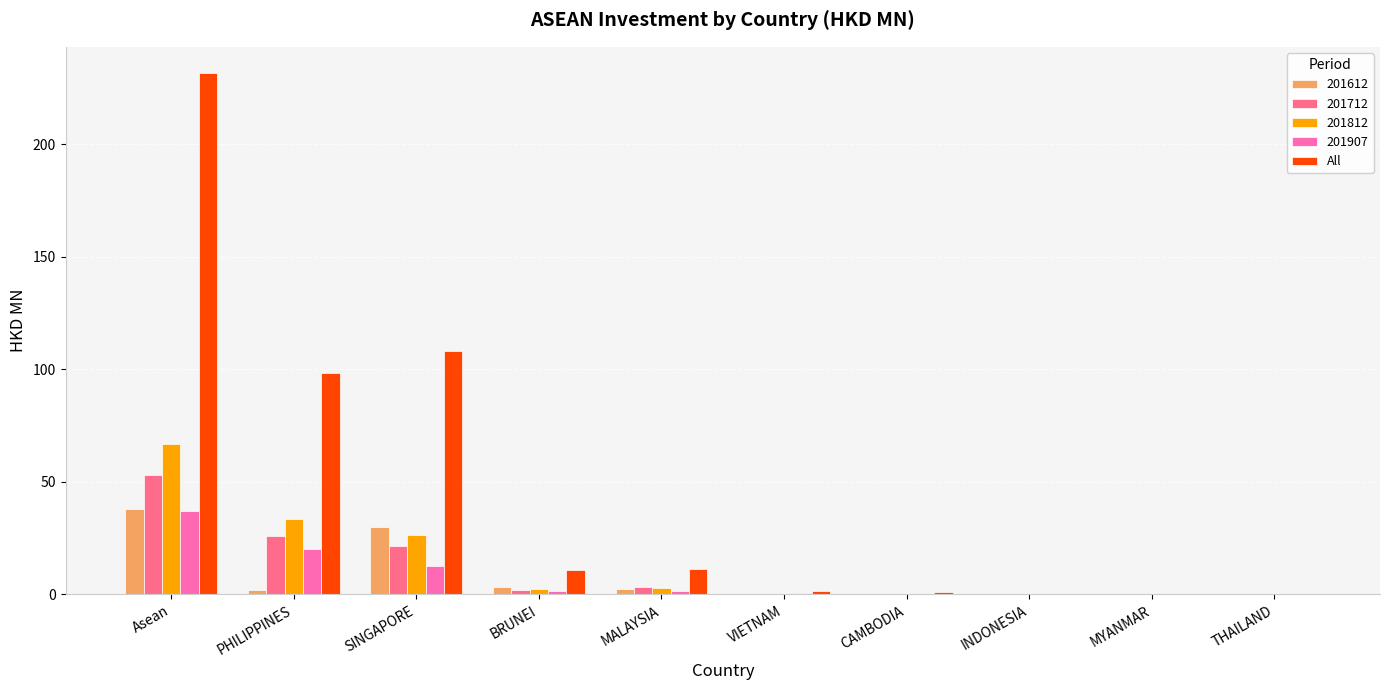

How many categories are shown in the chart?

10